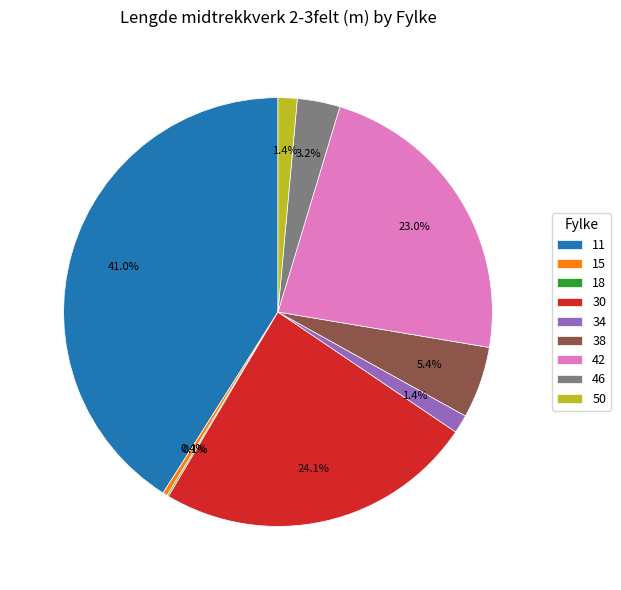

Between 15 and 11, which is larger?

11